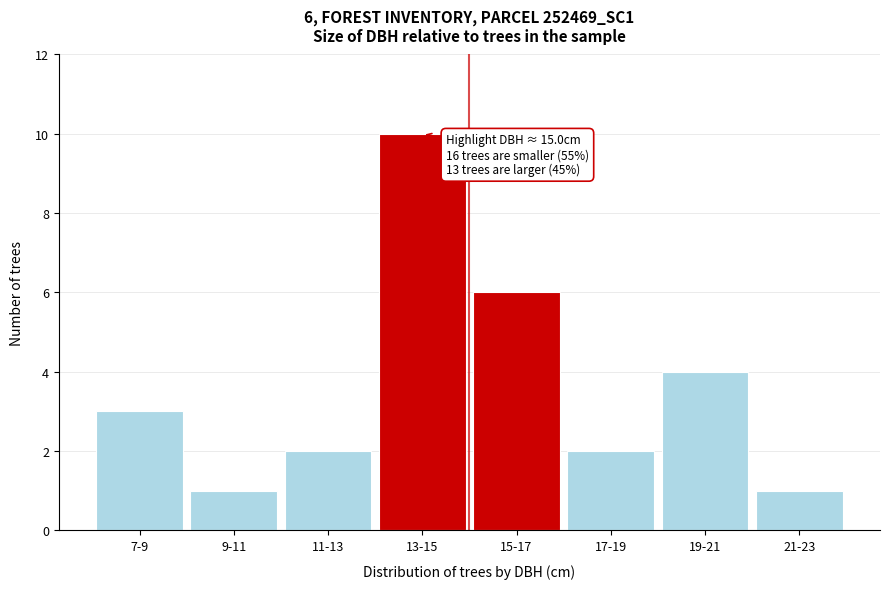

Reading left to right, what are all the values shown in this chart?

7-9=3	9-11=1	11-13=2	13-15=10	15-17=6	17-19=2	19-21=4	21-23=1